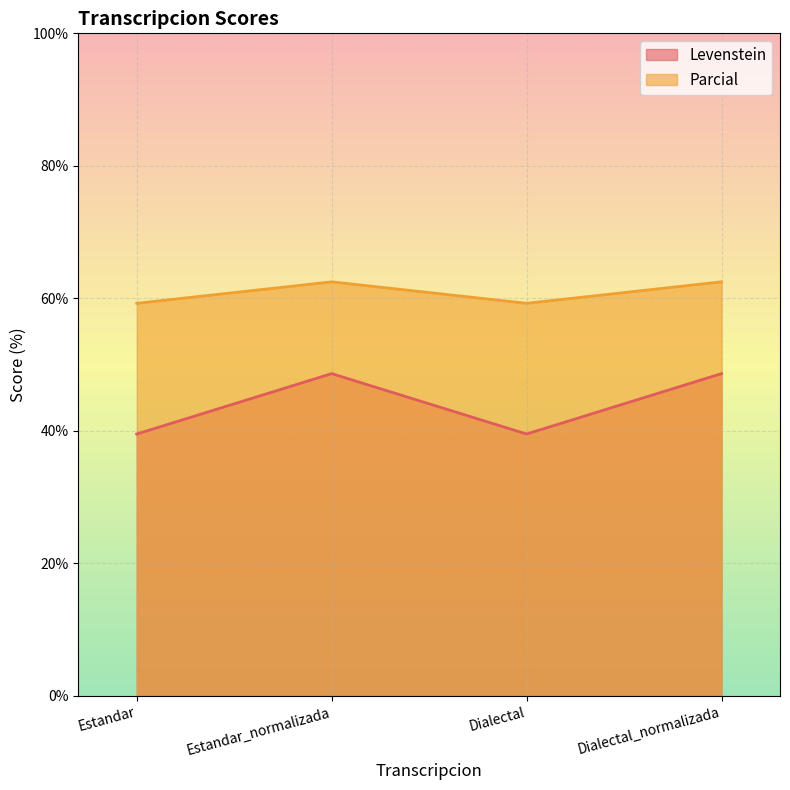

Where is the first local minimum for Levenstein?

Dialectal